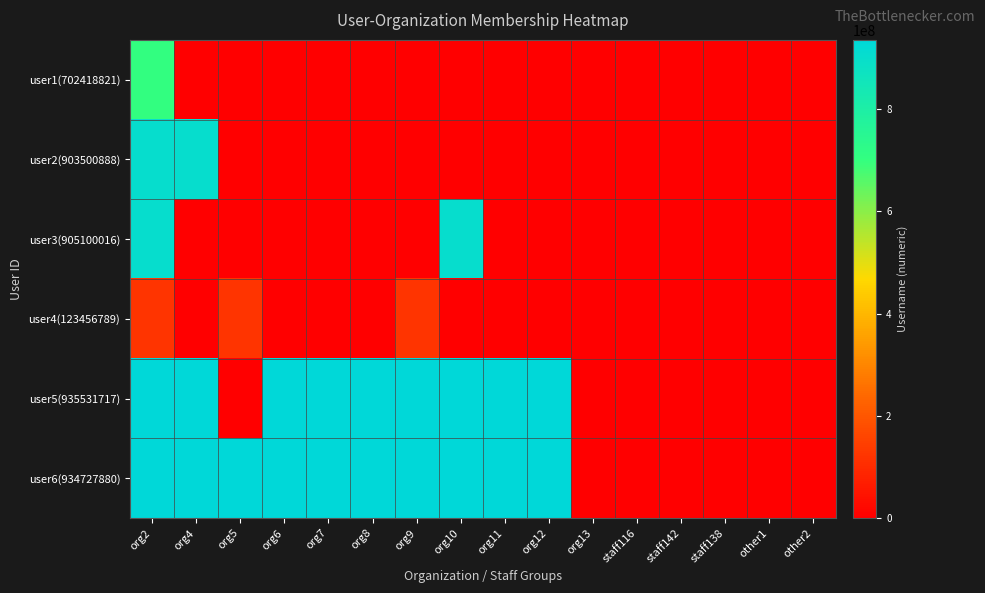

List the series in order of their peak value, lowest first.

user4(123456789), user1(702418821), user2(903500888), user3(905100016), user6(934727880), user5(935531717)